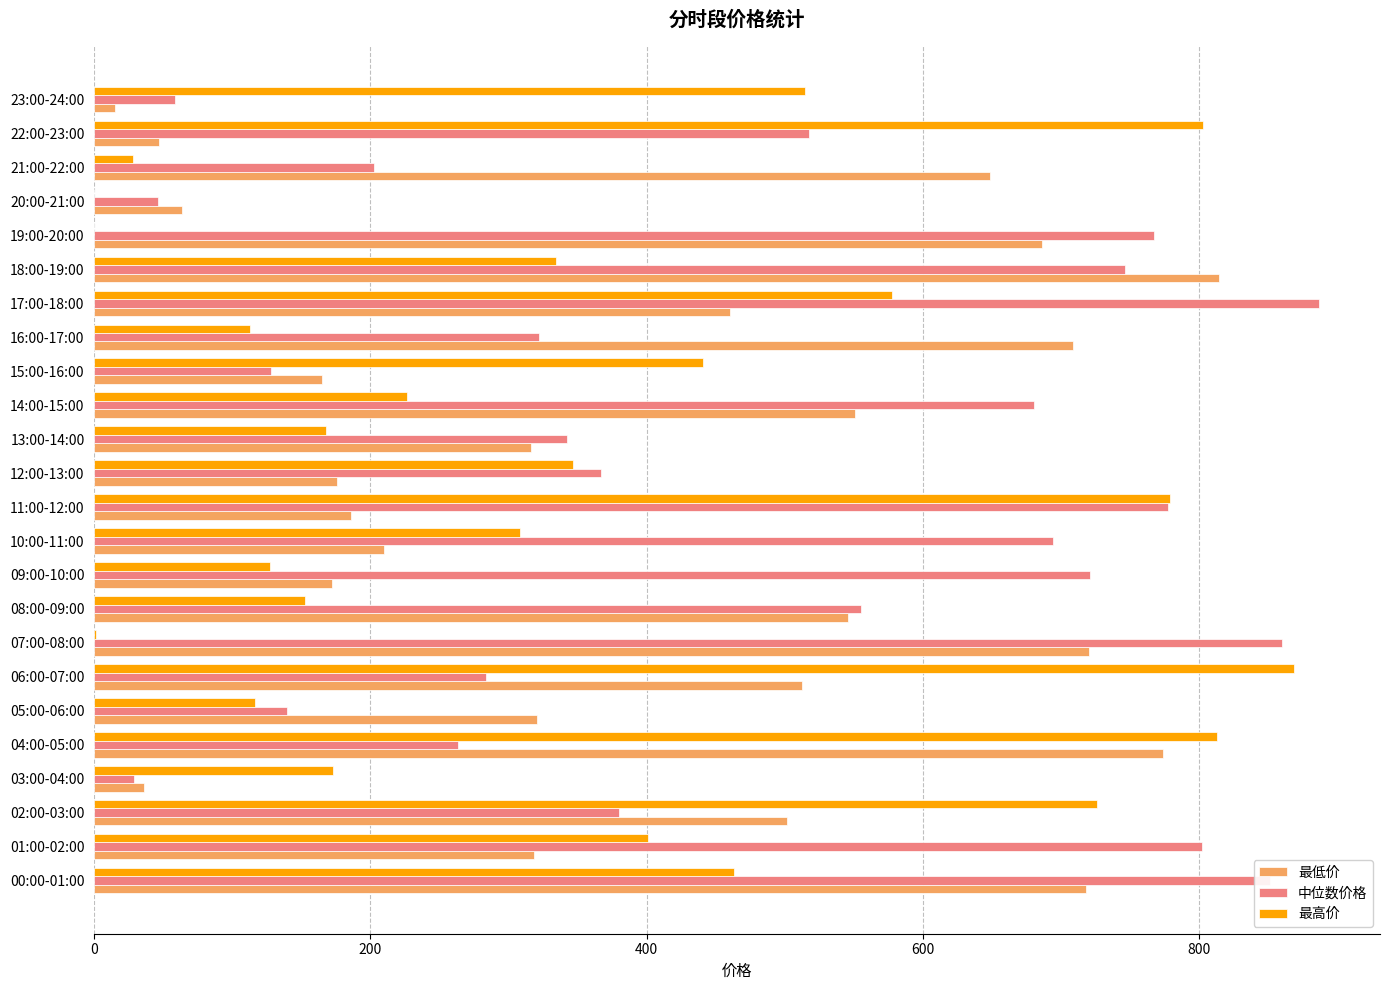

The value of 最低价 at 04:00-05:00 is 334.2. True or false?

False